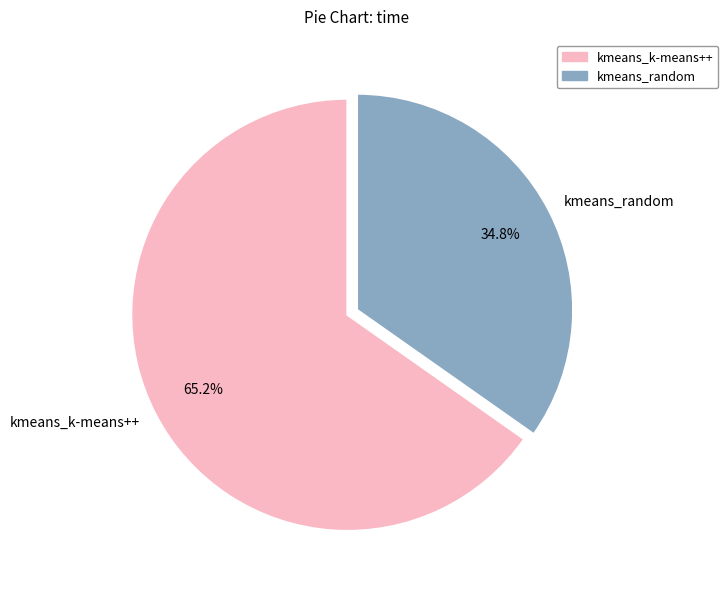

Between kmeans_k-means++ and kmeans_random, which is larger?

kmeans_k-means++